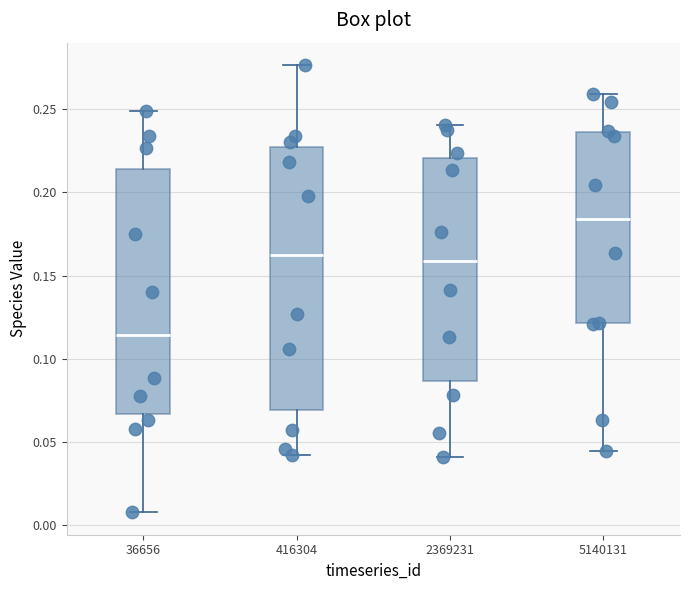

Where does the median line of the box at x = 5140131 sit on the y-axis? The values are not printed on the chart, so give them approximately, as read against the axis.

0.185